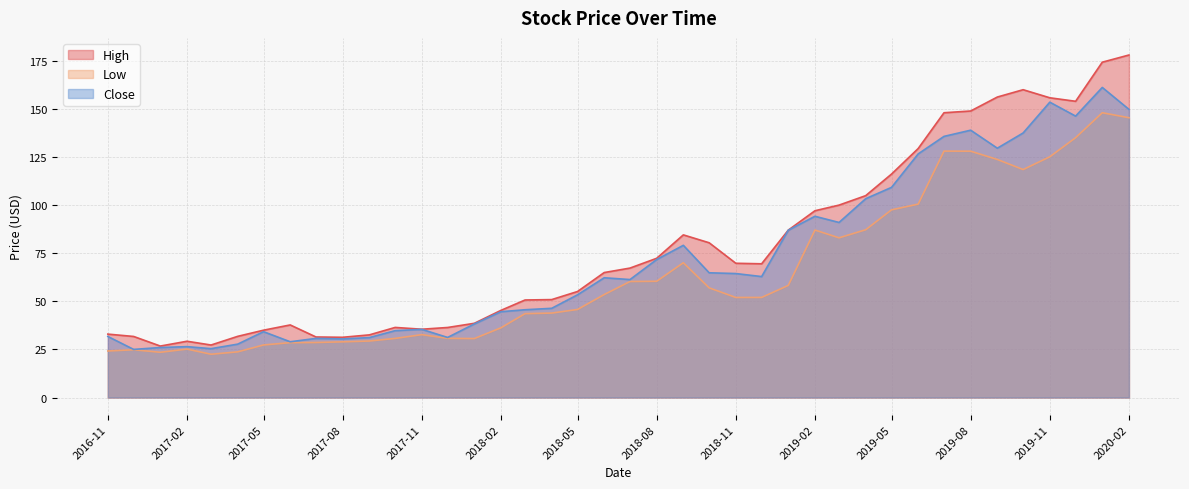

How many values in the Low series are below 52?

19